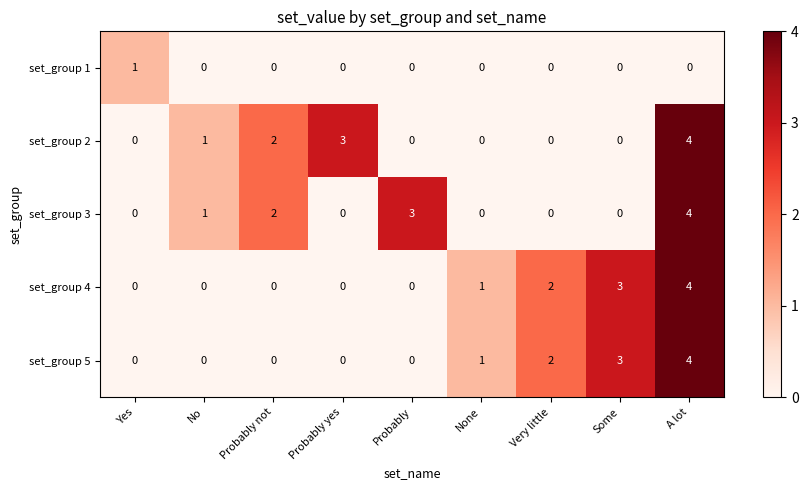

How many set_group 5 values are between 0 and 2?

7